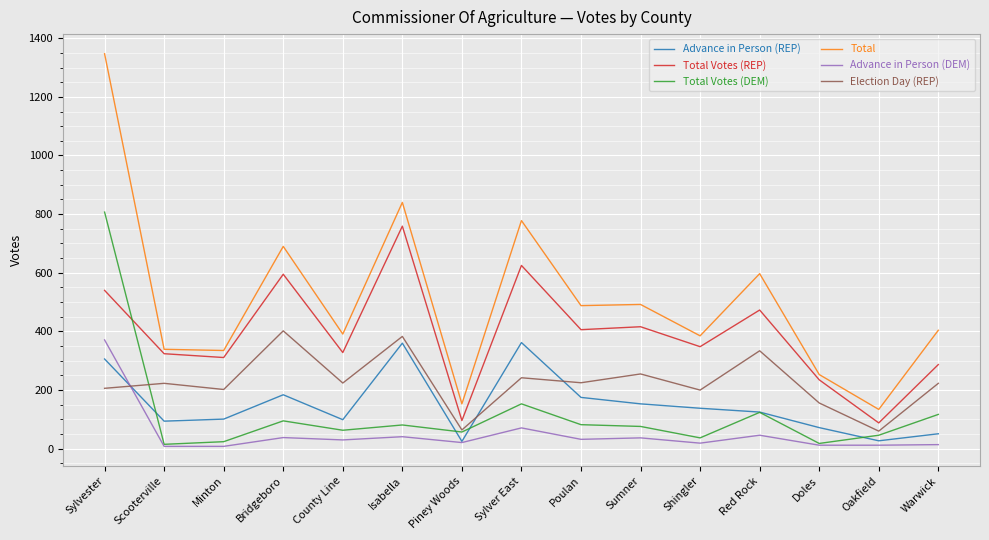

What is the difference between the highest and lowest values at Sylver East?

707